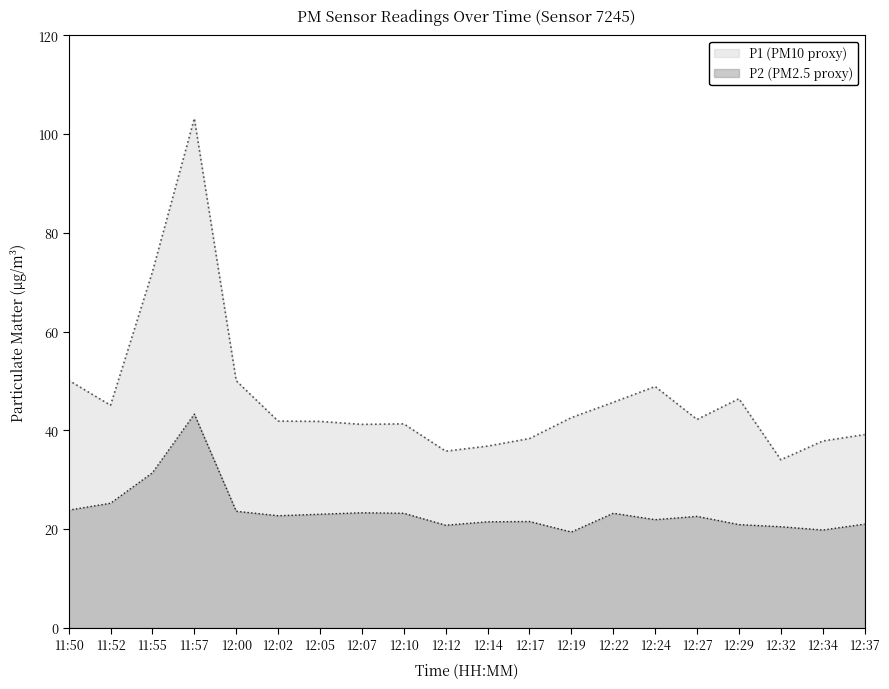

What is the value of the P2 point at the 6th from the left?

22.7